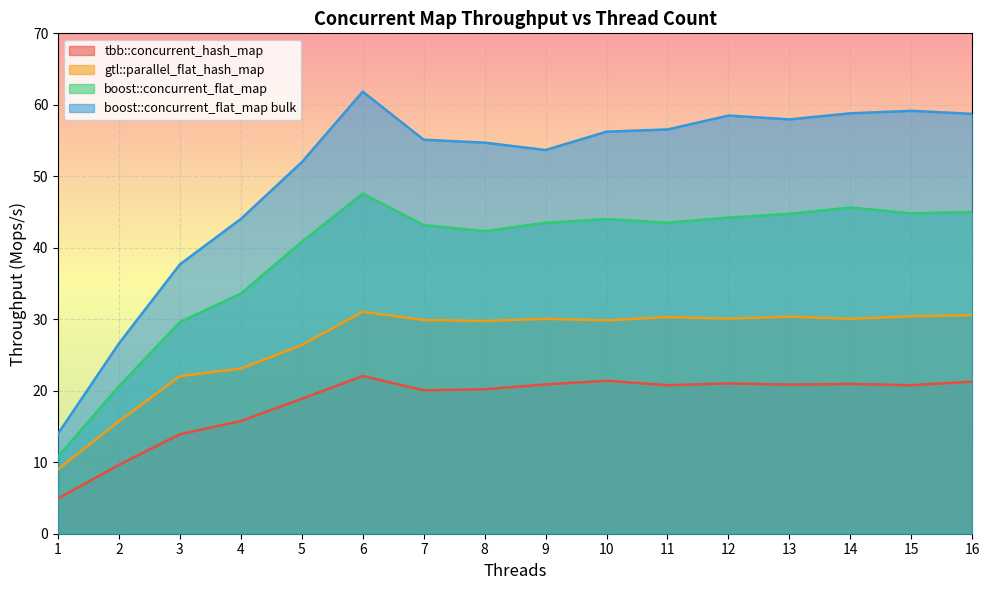

What is the average value of the tbb::concurrent_hash_map series?

18.3